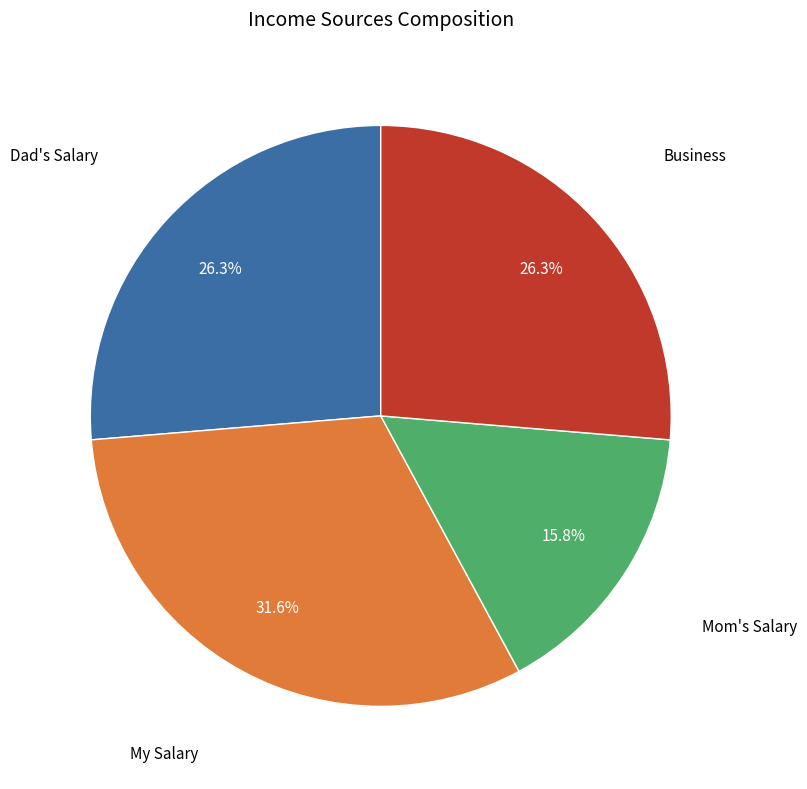

Is there any slice that represents more than half of the pie?

No